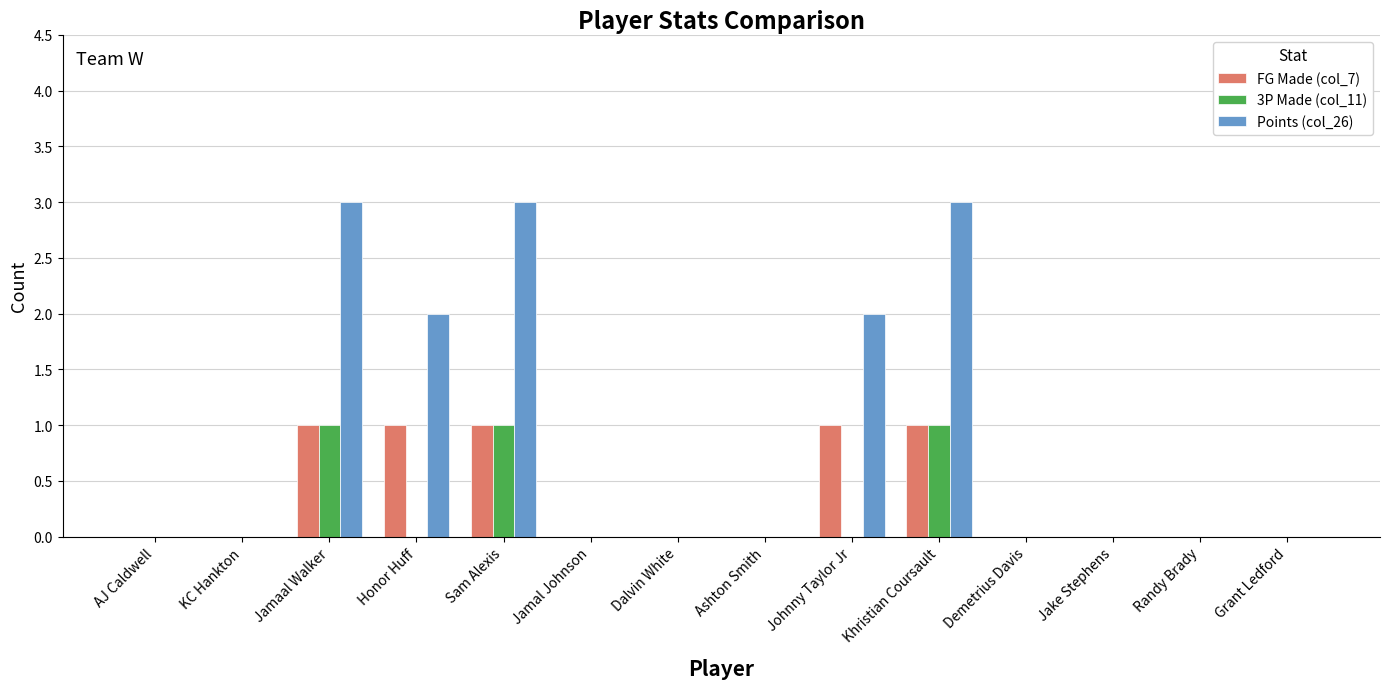

What is the greatest value displayed?

3